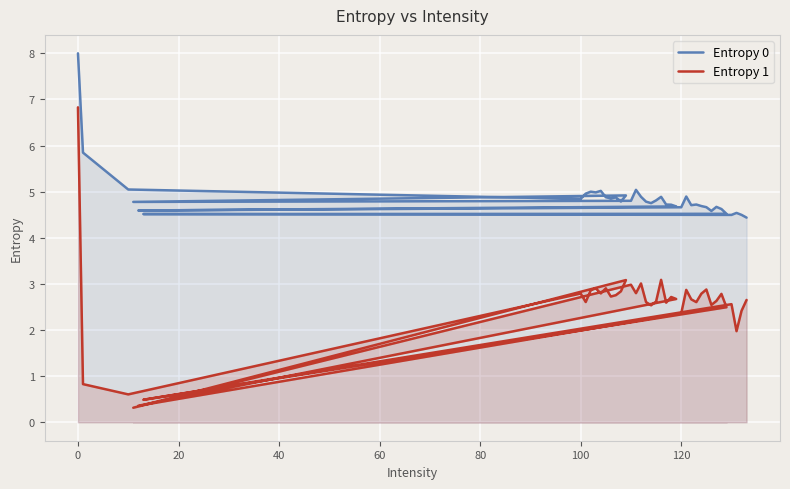

What are all the series names shown in the legend?

Entropy 0, Entropy 1